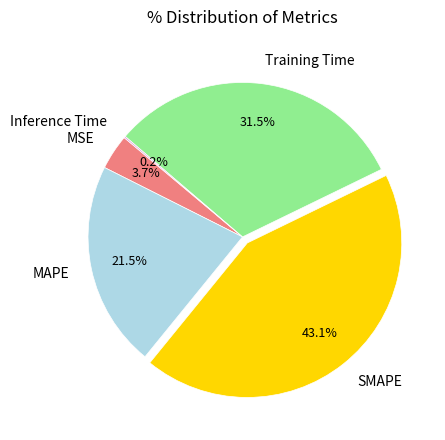

Which category has the biggest portion of the pie?

SMAPE